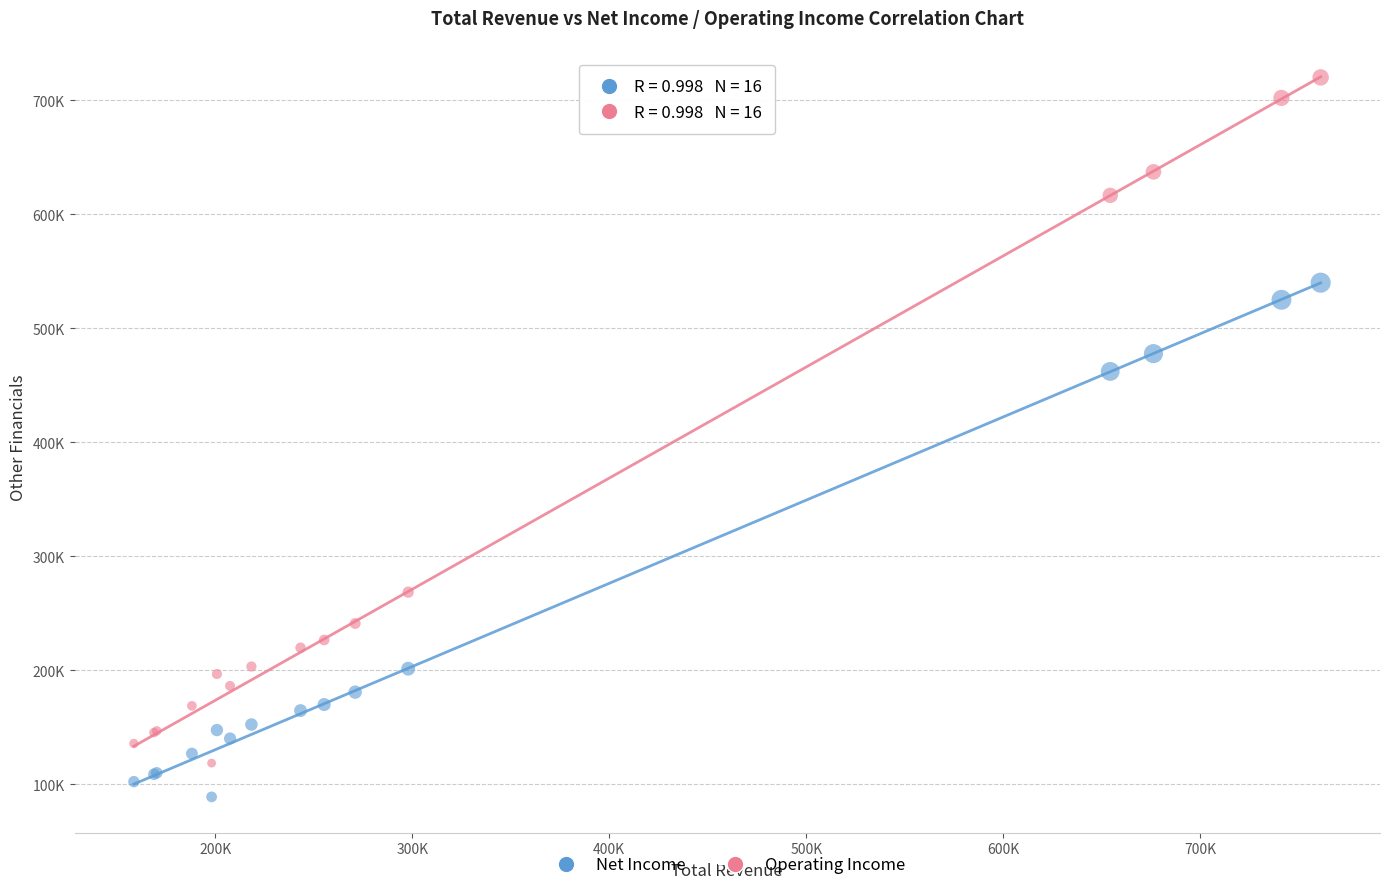

Which series has the largest Y range (max minus min)?

Operating Income